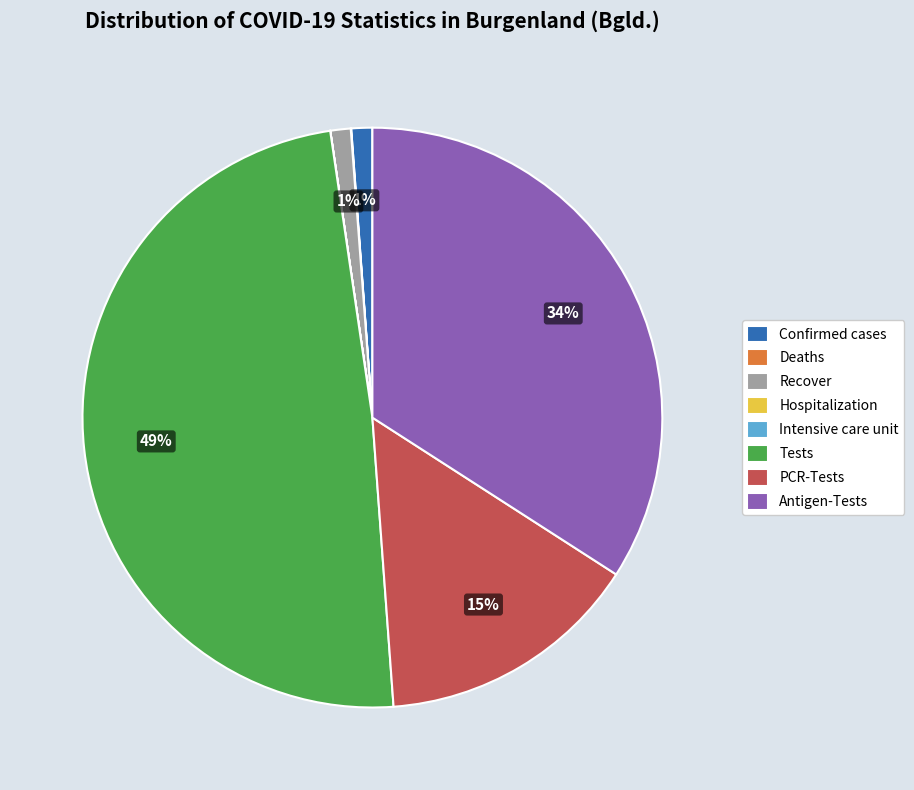

Is it true that PCR-Tests is 15% of the pie?

True